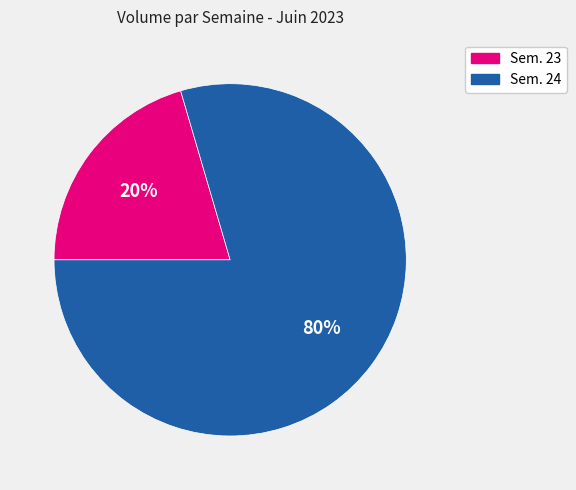

To the nearest percent, what is the average slice percentage?

50%